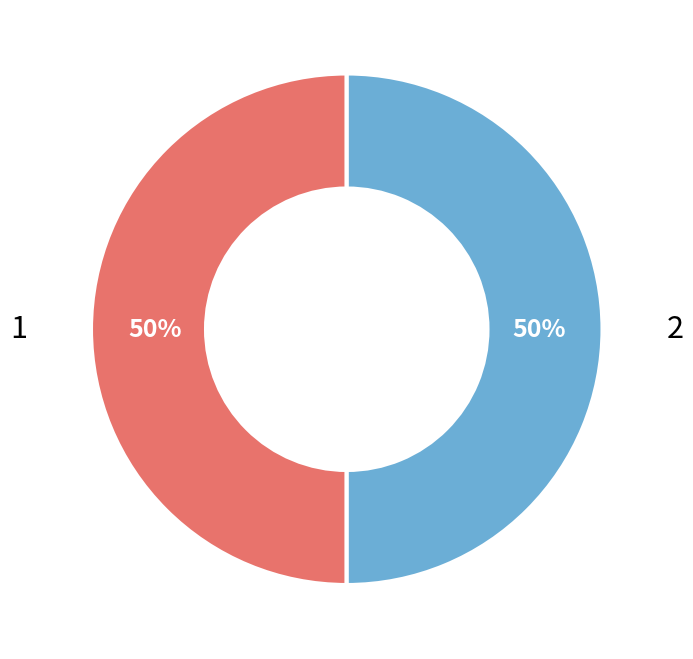

How many slices are in this pie chart?

2